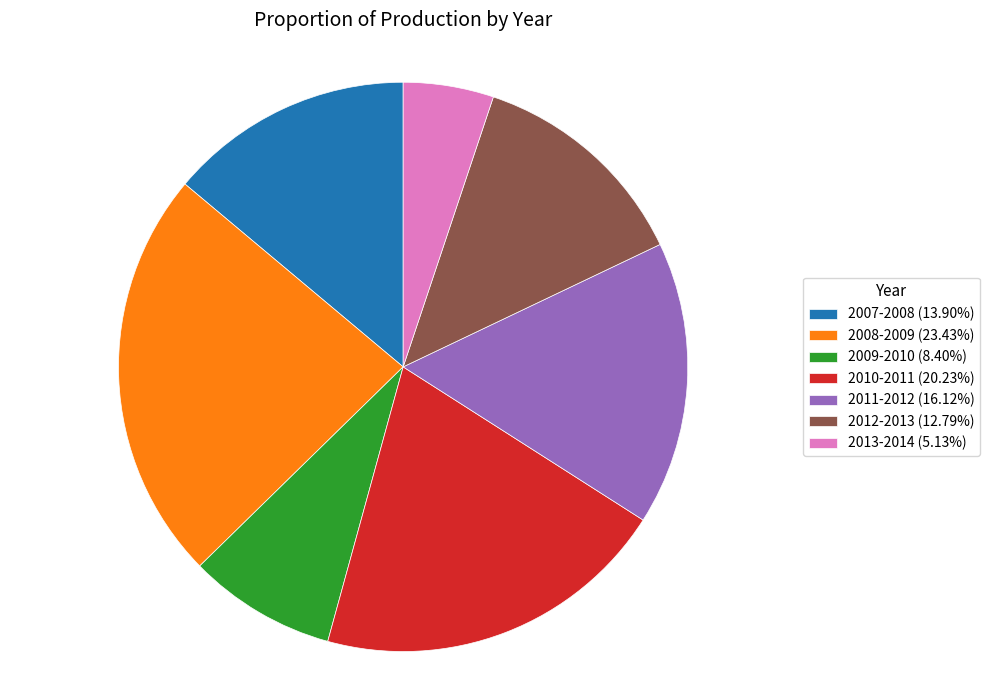

Does 2008-2009 (23.43%) account for over 50% of the chart?

No